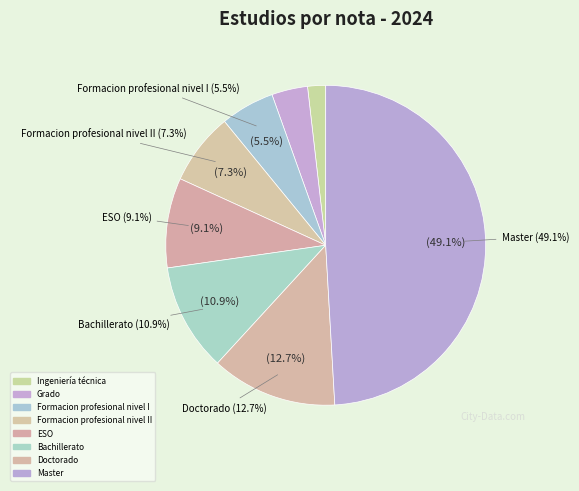

Which category has the smallest portion of the pie?

Ingeniería técnica